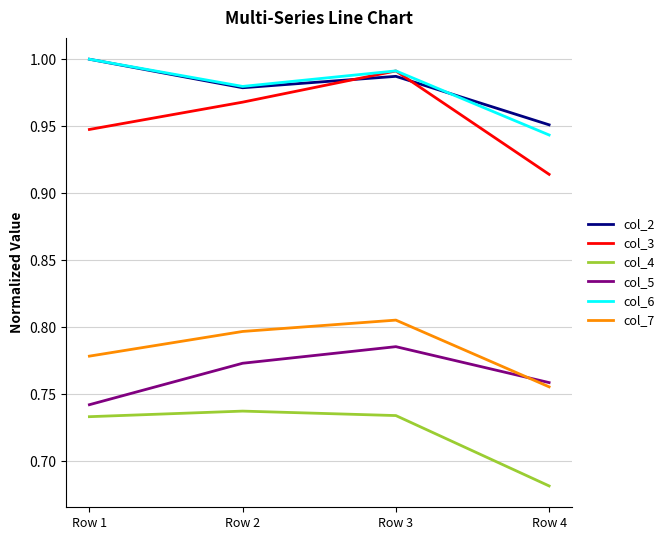

Which series ends up on top after the final intersection of col_7 and col_5?

col_5